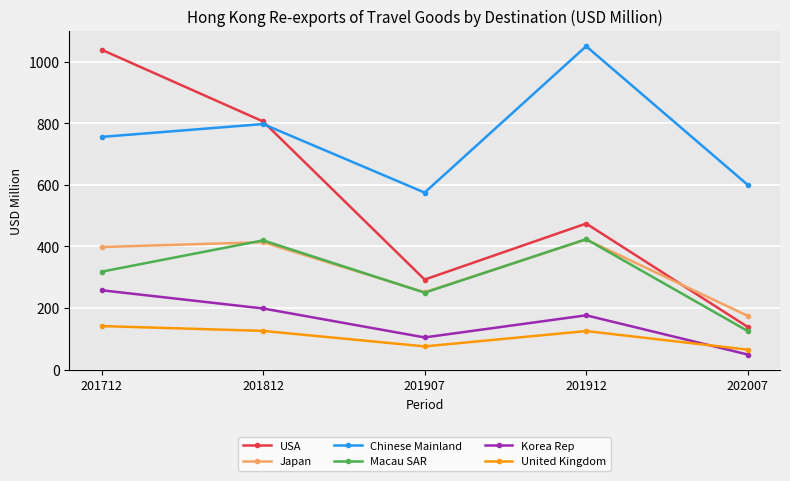

What is the value of the Chinese Mainland point at the 4th from the left?

1050.8